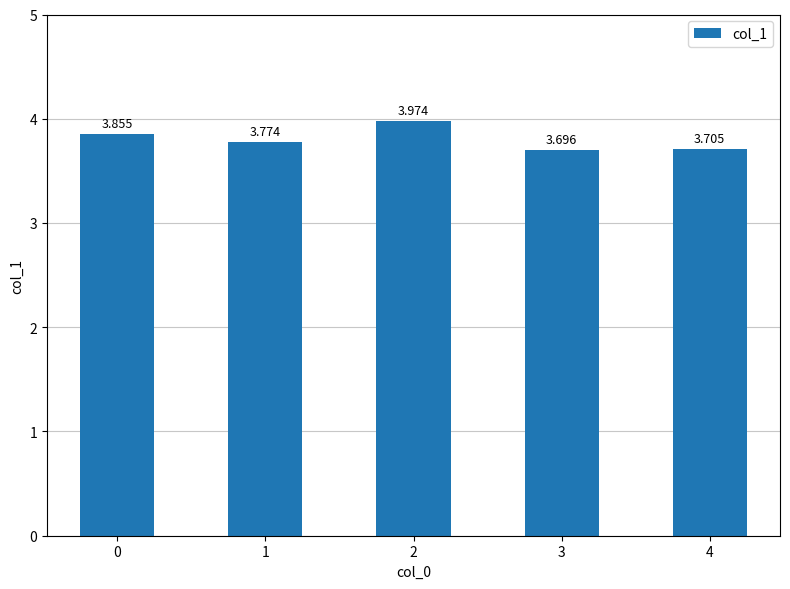

How many distinct data groups are displayed?

1